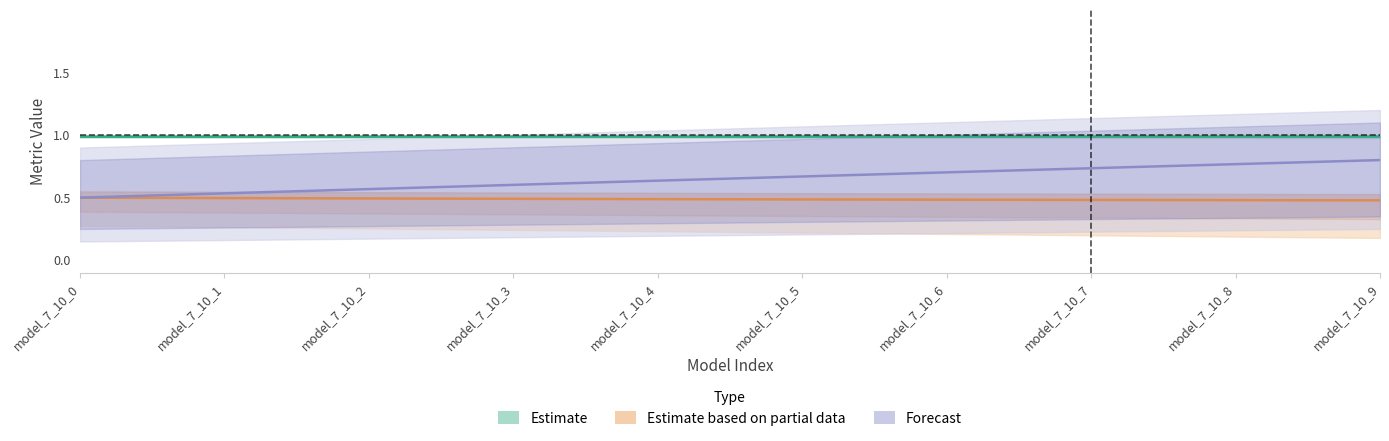

At which category does the chart reach its peak across all series?

model_7_10_9